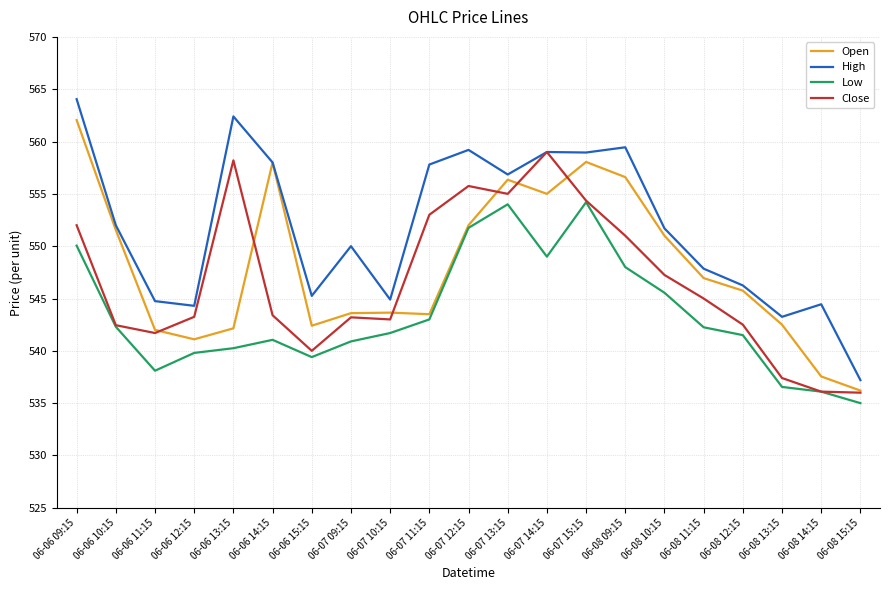

What position from the right is 06-06 10:15?

20